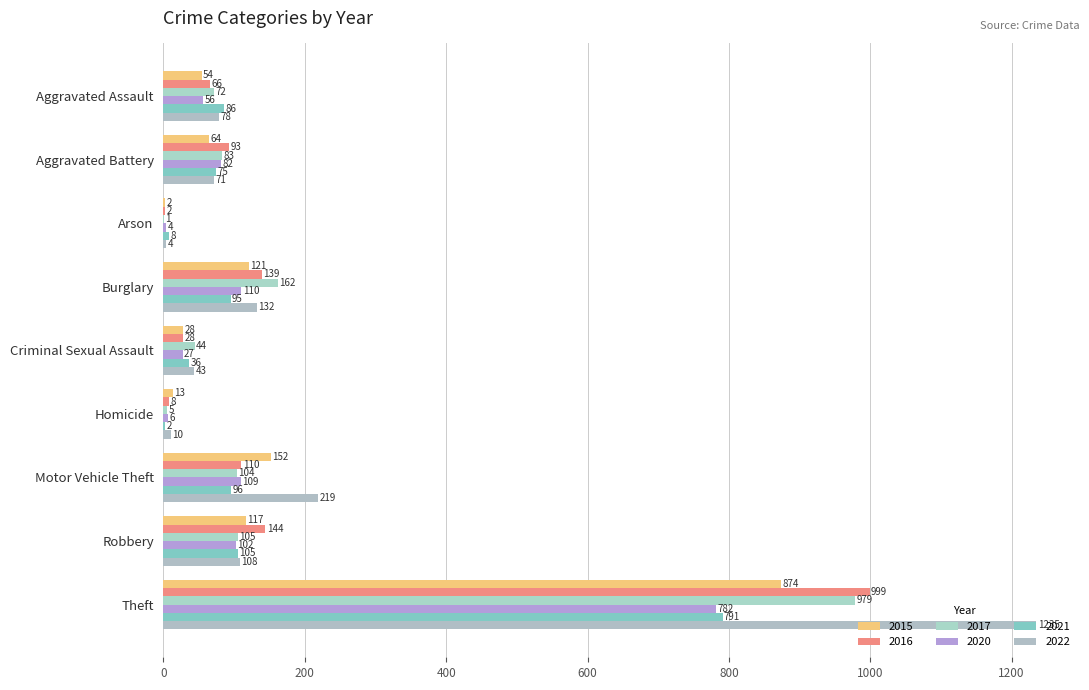

What is the sum of the 2016 values at Aggravated Assault and Arson?

68